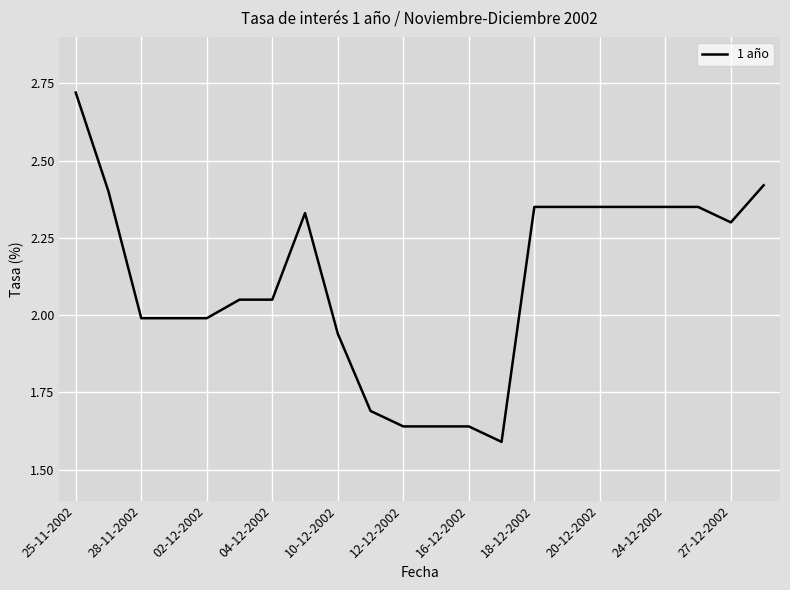

What is the difference between the maximum and minimum values?

1.1